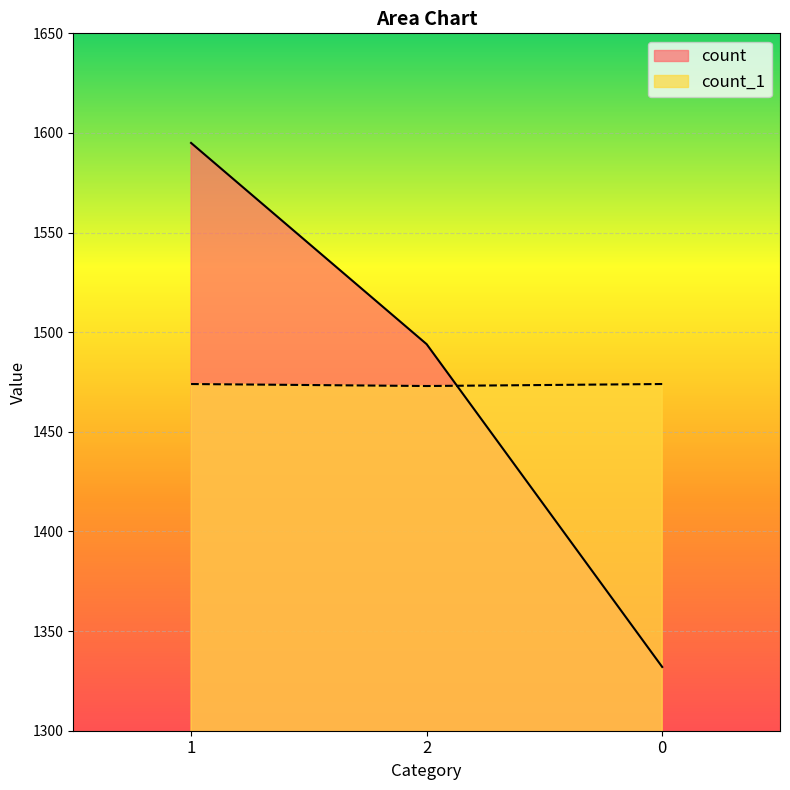

Reading left to right, list all the values displayed in this chart.

count: 1595	1494	1332
count_1: 1474	1473	1474